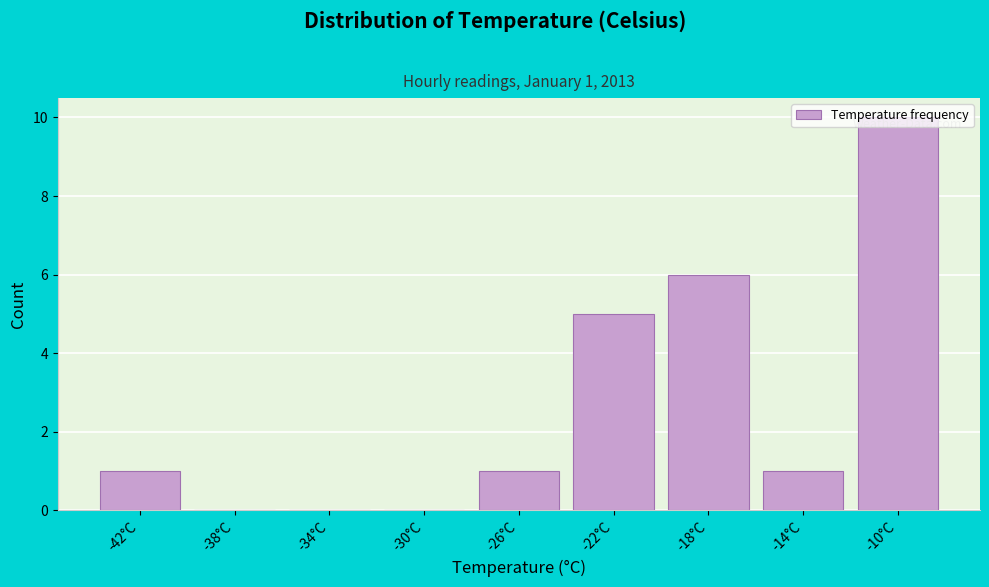

What is the maximum value shown in the chart?

10